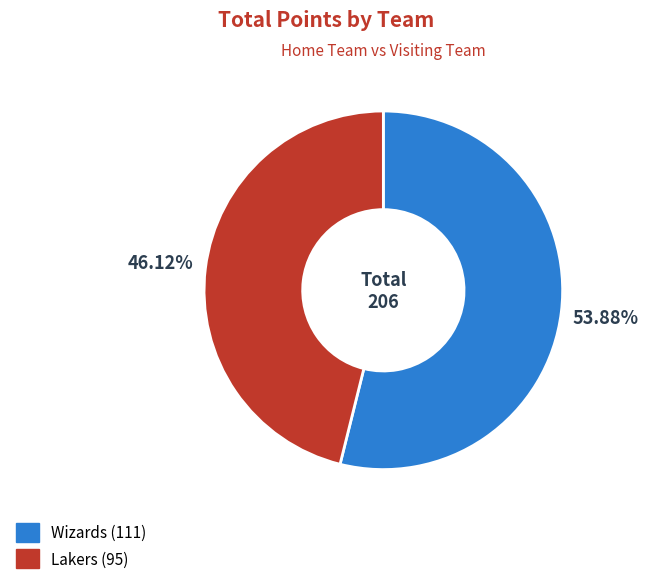

What is the smallest slice in the pie chart?

Lakers